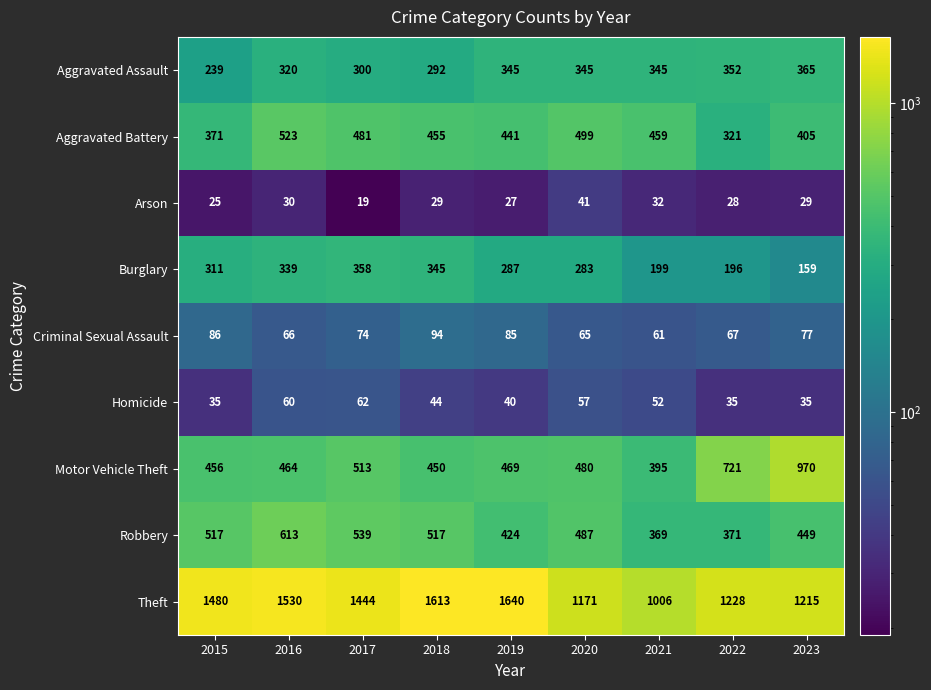

Is it true that Aggravated Battery equals 523 at 2016?

True